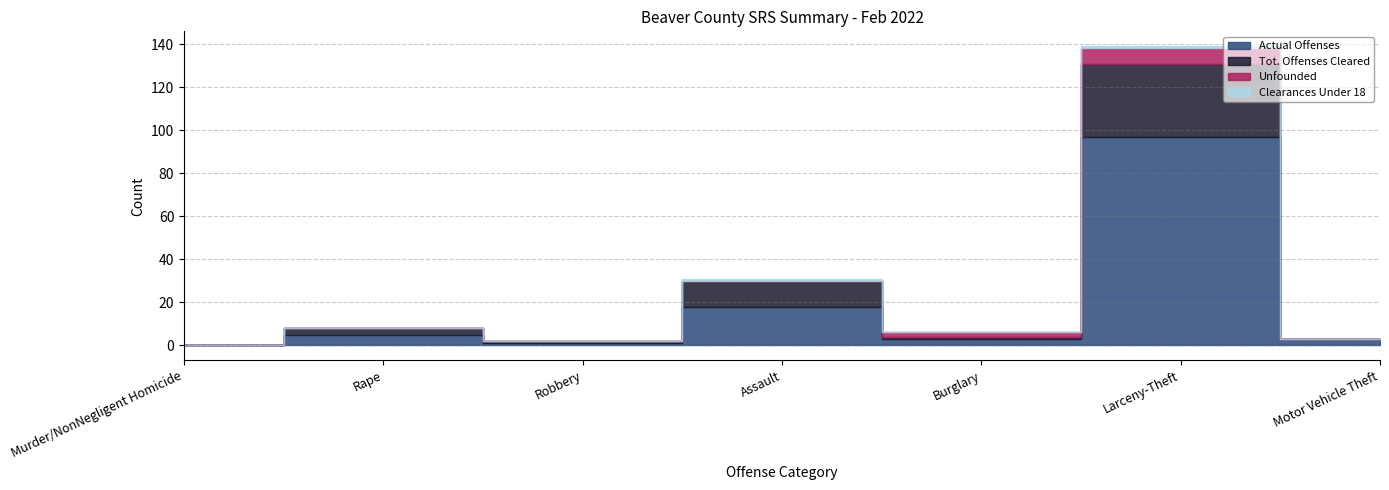

What is the maximum value shown in the chart?

97